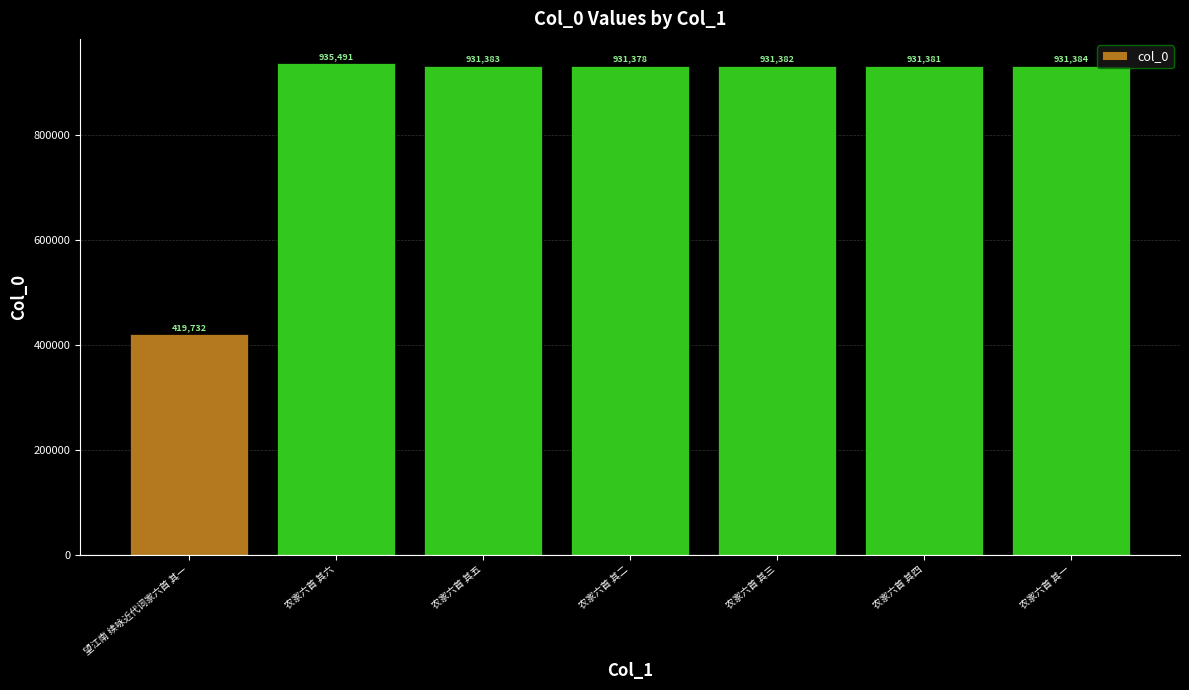

What is the smallest value displayed?

419732